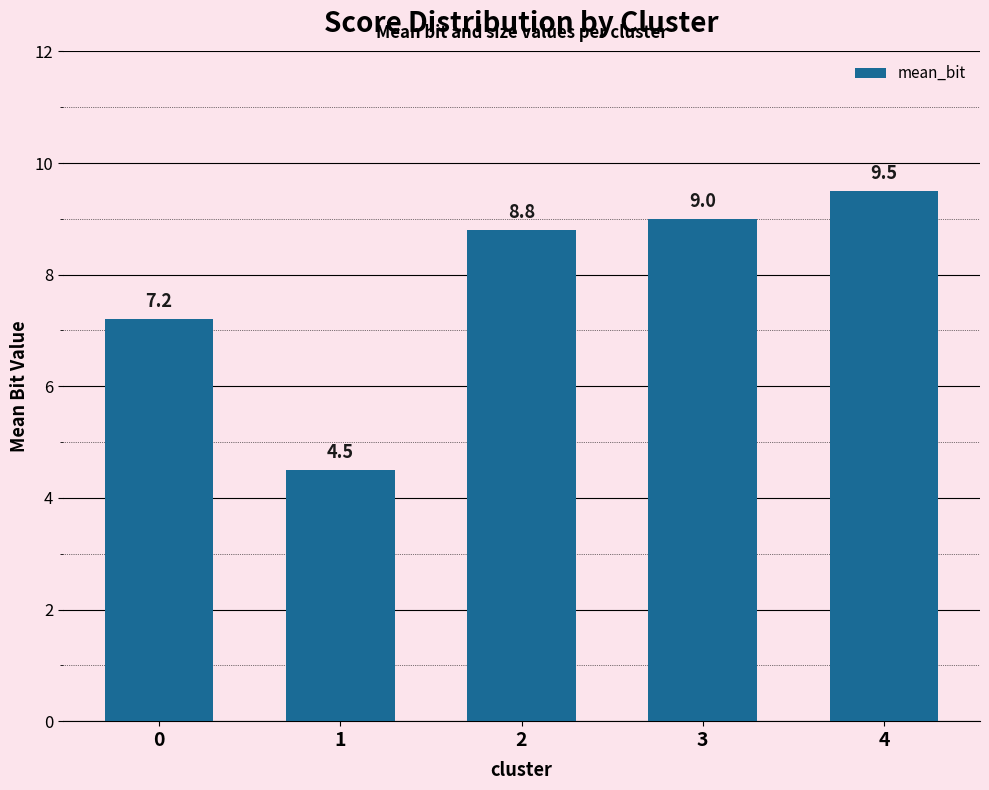

Read the value at 4.

9.5